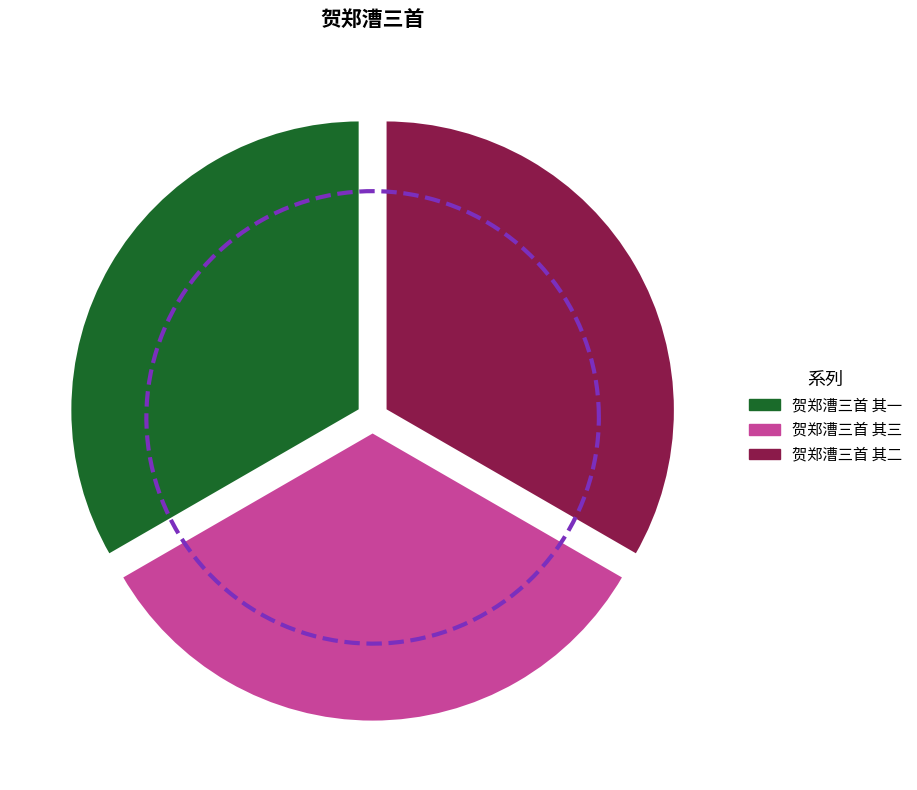

Is it true that 贺郑漕三首 其一 is 46% of the pie?

False